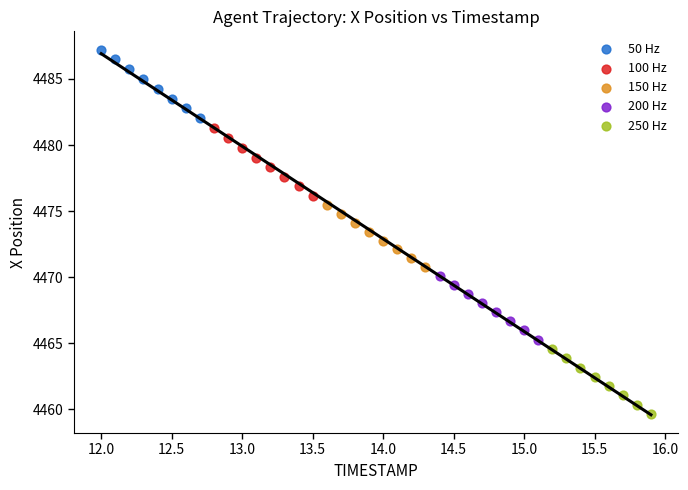

Which series has the widest spread of Y values?

50 Hz